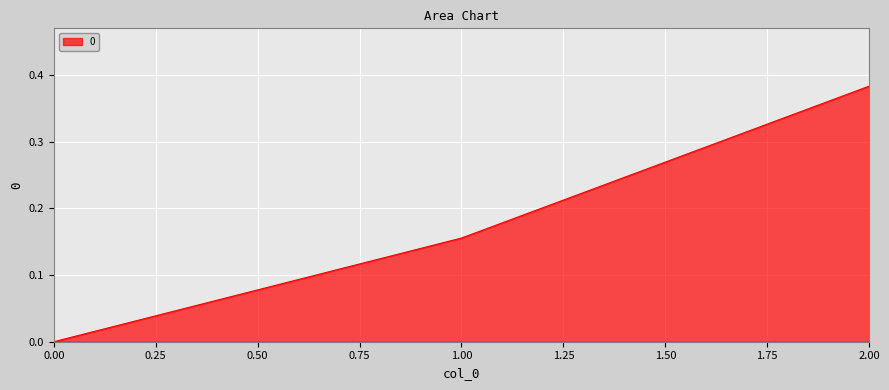

What position from the right is 2.00?

1